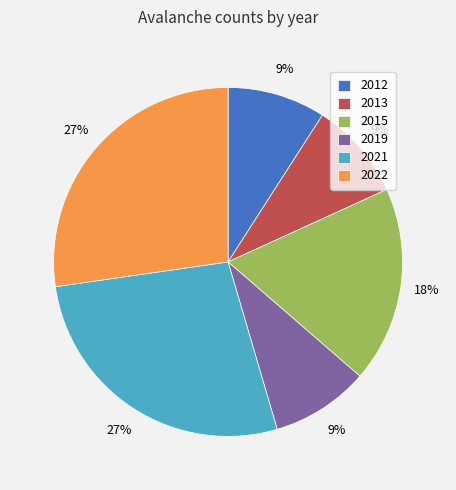

True or false: 2012 accounts for 1% of the total.

False